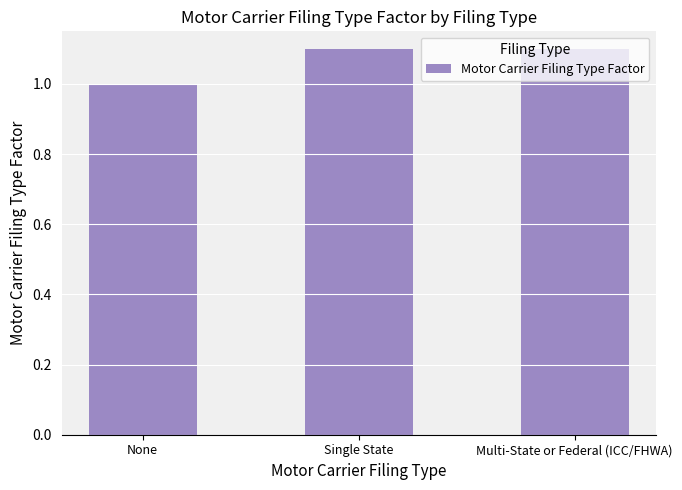

Is it true that the value at None is 1.5?

False